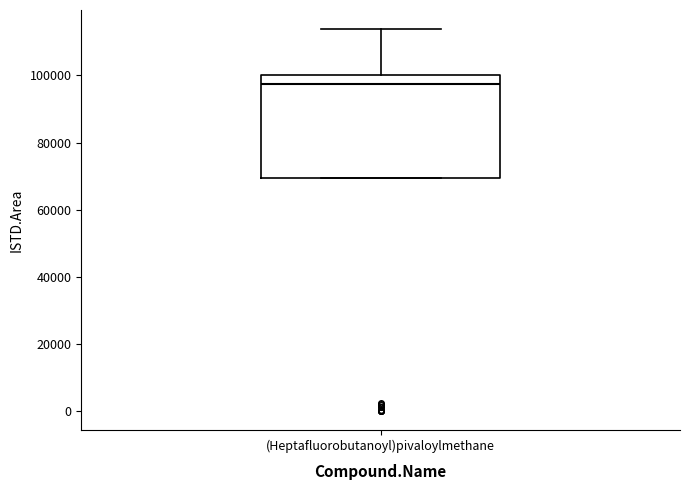

Read this box plot against the y-axis: the position of the median line, the range covered by the box, and the ends of both whiskers. The values are not printed on the chart, so give them approximately, as read against the axis.

median 98000, box 70000 to 100000, whiskers 70000 to 114000